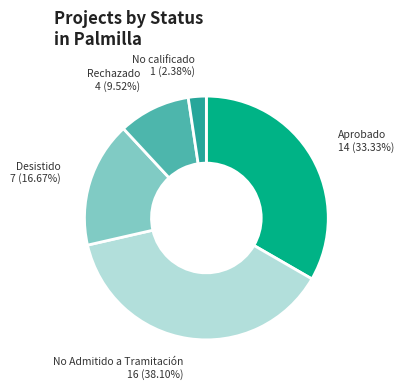

Combined, what portion of the pie is Aprobado and Desistido?

50.0%